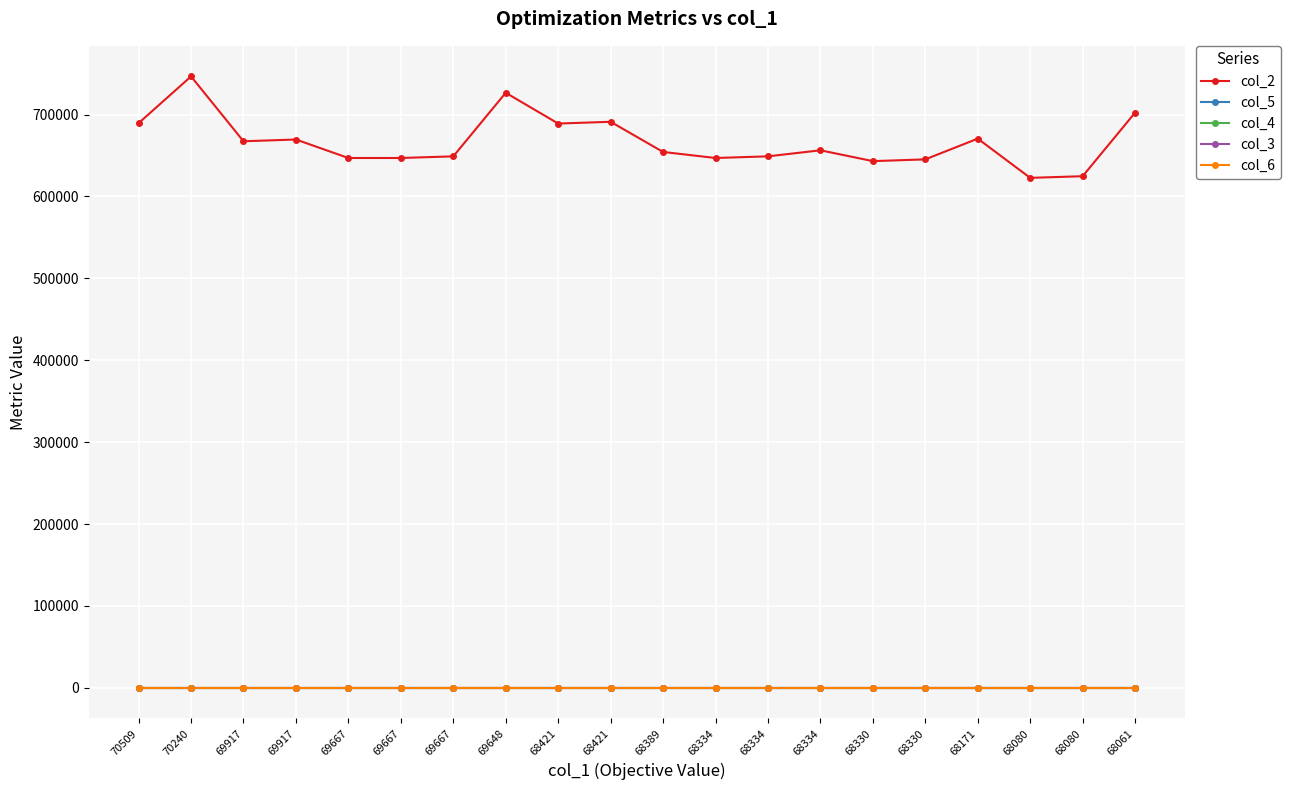

Between 68389 and 68080, which series saw the biggest shift?

col_2